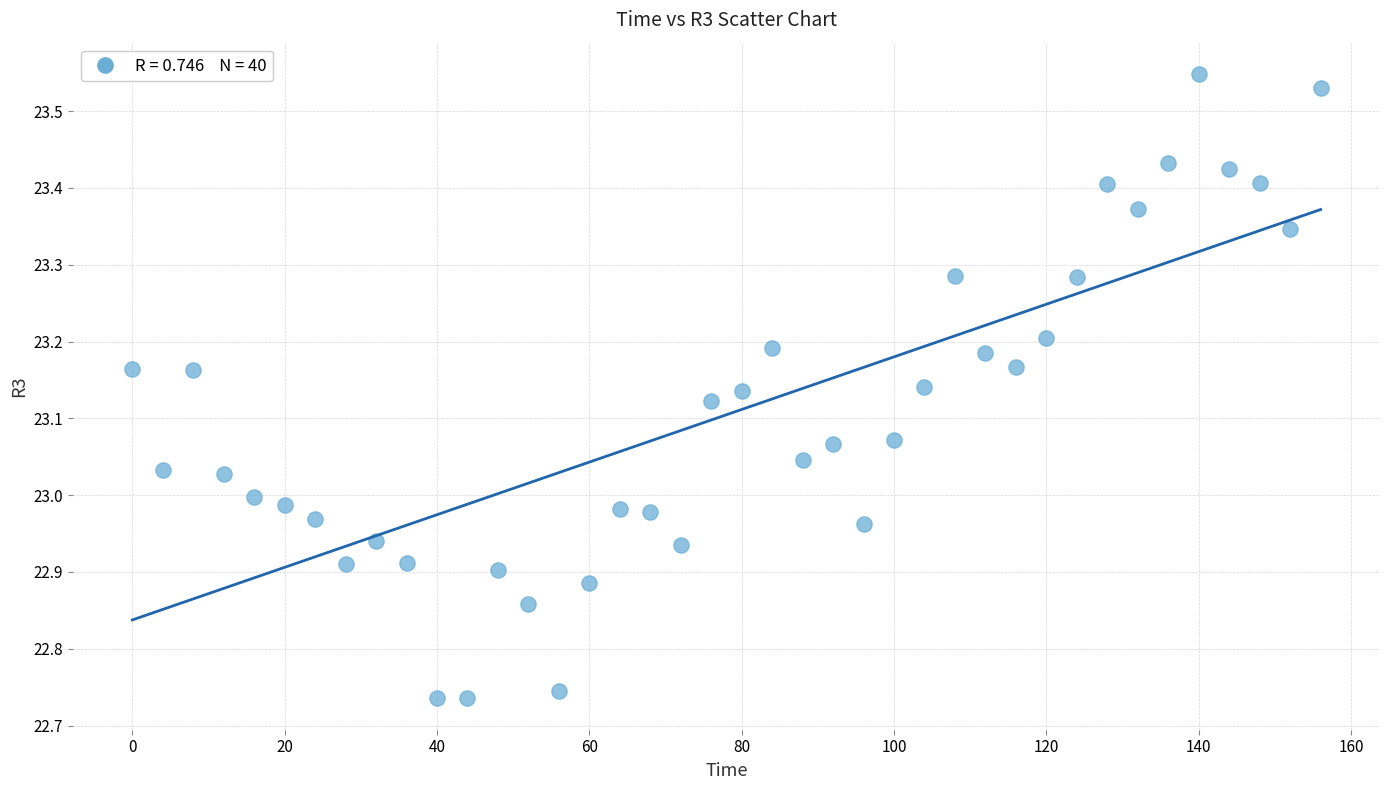

What is the range of Y values (max minus min)?

0.8